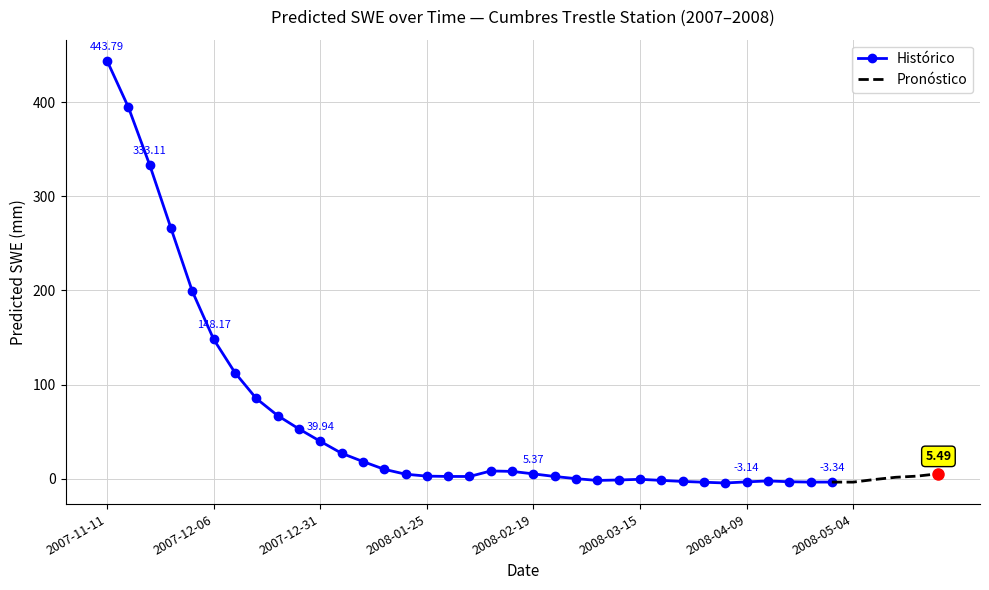

What is the difference between the maximum and second lowest values?

447.3